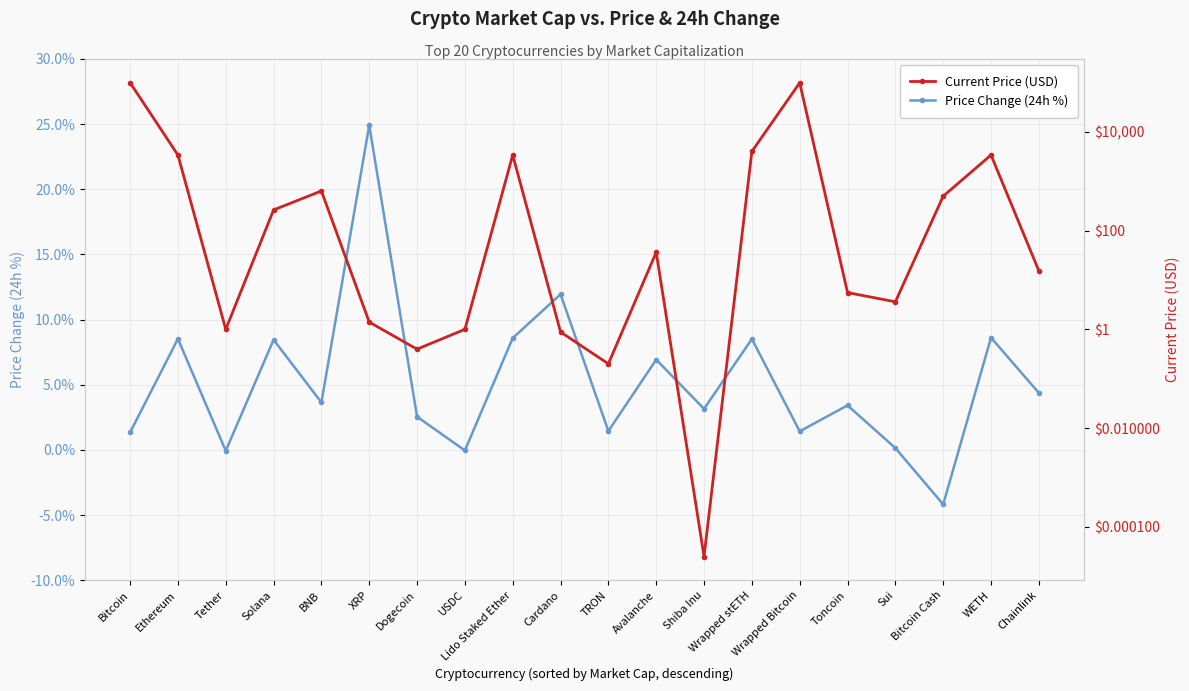

What are all the series names shown in the legend?

Price Change (24h %), Current Price (USD)